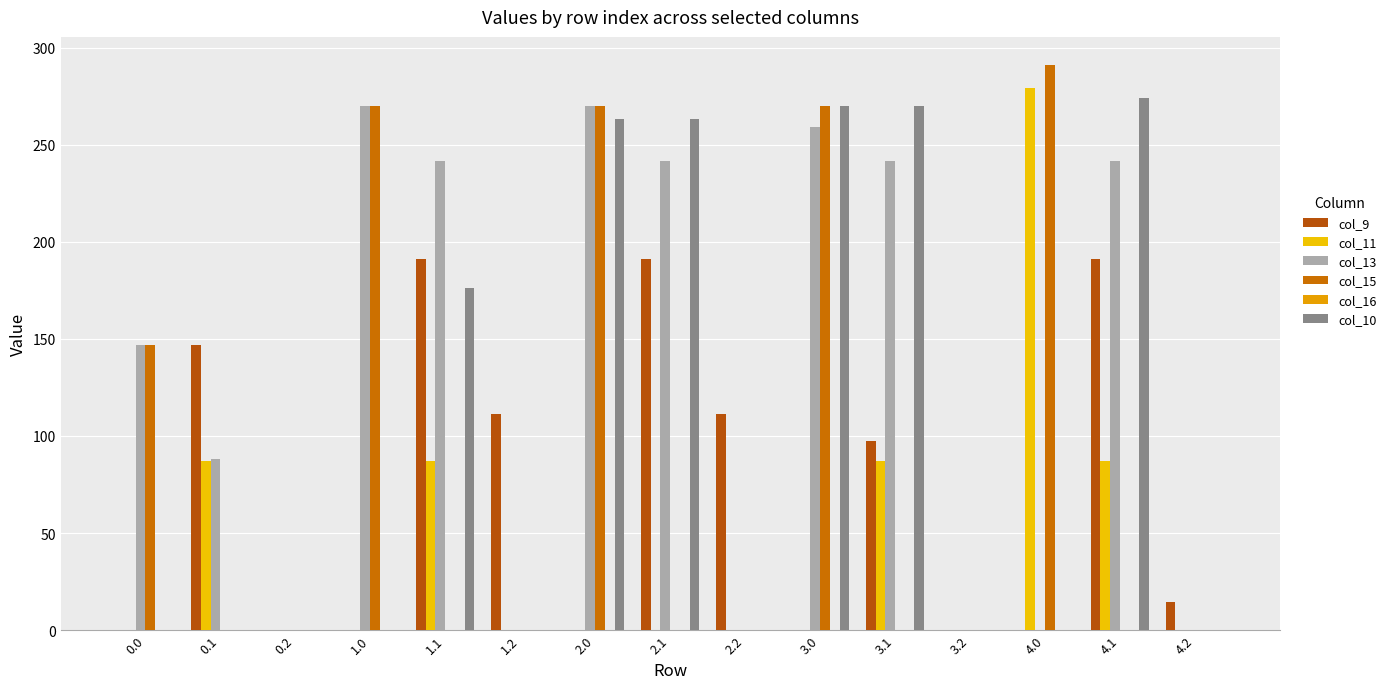

How many data points in col_9 are above 14?

8